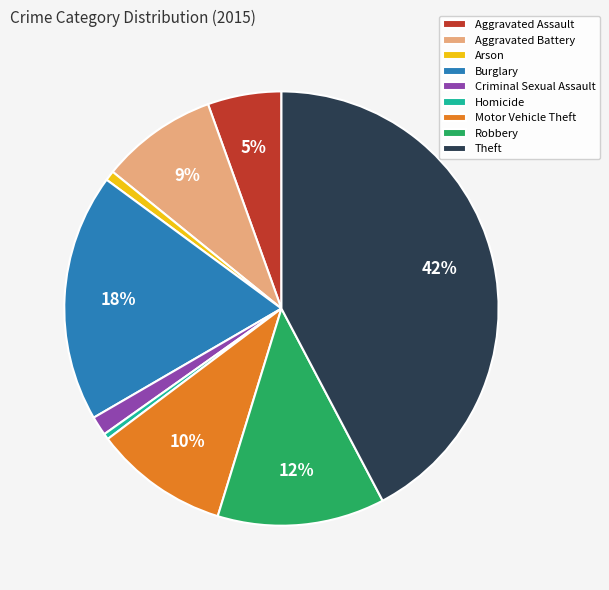

How many segments does this pie chart have?

9